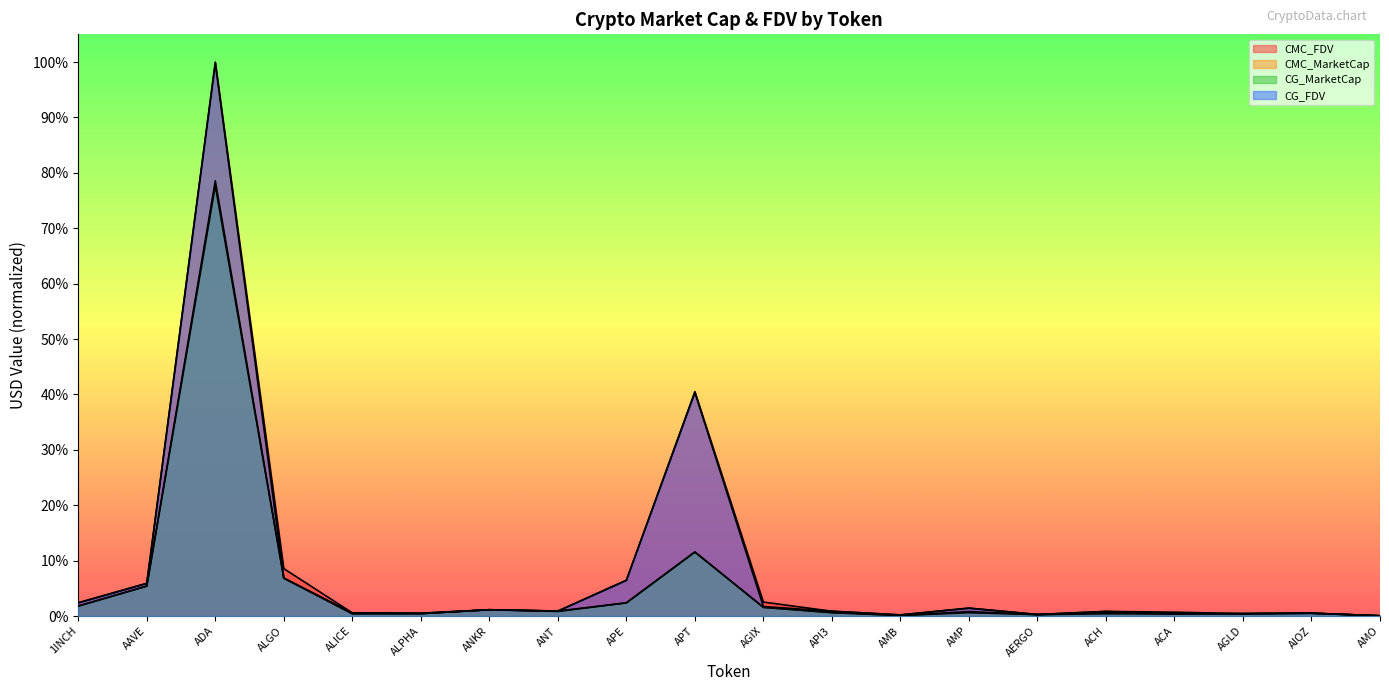

Reading right to left, extract all data points from this chart.

CMC_FDV: AMO=0.0	AIOZ=0.0	AGLD=0.0	ACA=0.0	ACH=0.0	AERGO=0.0	AMP=0.0	AMB=0.0	API3=0.0	AGIX=0.0	APT=0.4	APE=0.1	ANT=0.0	ANKR=0.0	ALPHA=0.0	ALICE=0.0	ALGO=0.1	ADA=1.0	AAVE=0.1	1INCH=0.0
CMC_MarketCap: AMO=0.0	AIOZ=0.0	AGLD=0.0	ACA=0.0	ACH=0.0	AERGO=0.0	AMP=0.0	AMB=0.0	API3=0.0	AGIX=0.0	APT=0.1	APE=0.0	ANT=0.0	ANKR=0.0	ALPHA=0.0	ALICE=0.0	ALGO=0.1	ADA=0.8	AAVE=0.1	1INCH=0.0
CG_MarketCap: AMO=0.0	AIOZ=0.0	AGLD=0.0	ACA=0.0	ACH=0.0	AERGO=0.0	AMP=0.0	AMB=0.0	API3=0.0	AGIX=0.0	APT=0.1	APE=0.0	ANT=0.0	ANKR=0.0	ALPHA=0.0	ALICE=0.0	ALGO=0.1	ADA=0.8	AAVE=0.1	1INCH=0.0
CG_FDV: AMO=0.0	AIOZ=0.0	AGLD=0.0	ACA=0.0	ACH=0.0	AERGO=0.0	AMP=0.0	AMB=0.0	API3=0.0	AGIX=0.0	APT=0.4	APE=0.1	ANT=0.0	ANKR=0.0	ALPHA=0.0	ALICE=0.0	ALGO=0.1	ADA=1.0	AAVE=0.1	1INCH=0.0